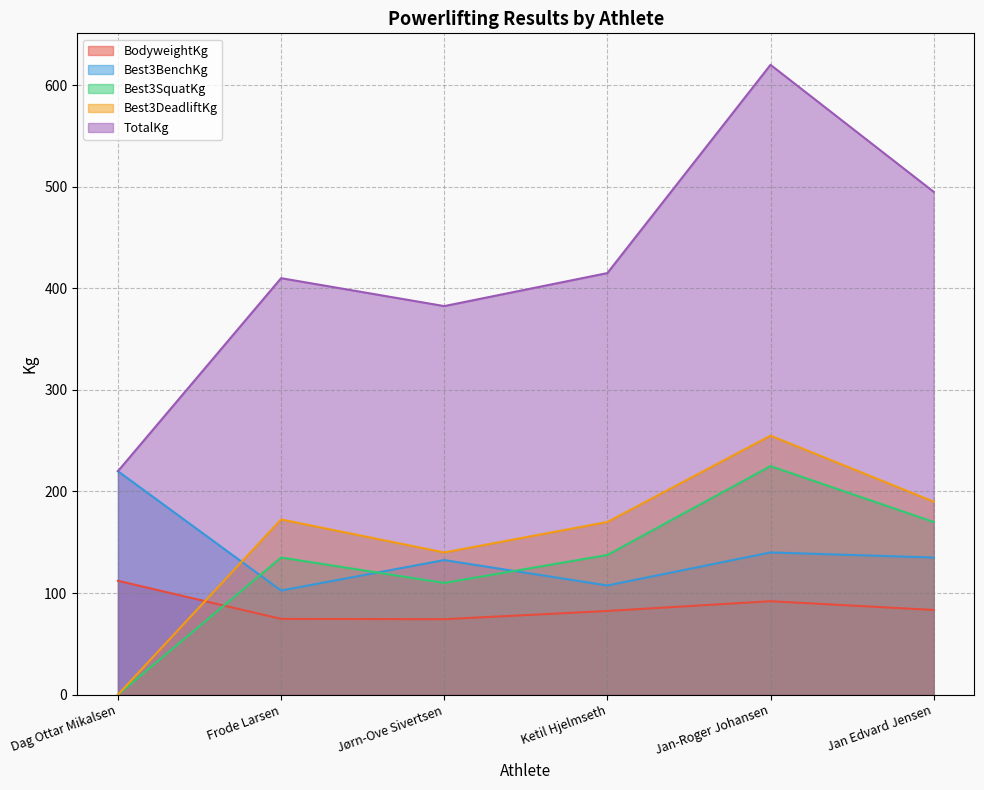

Between Ketil Hjelmseth and Frode Larsen, which is larger?

Ketil Hjelmseth